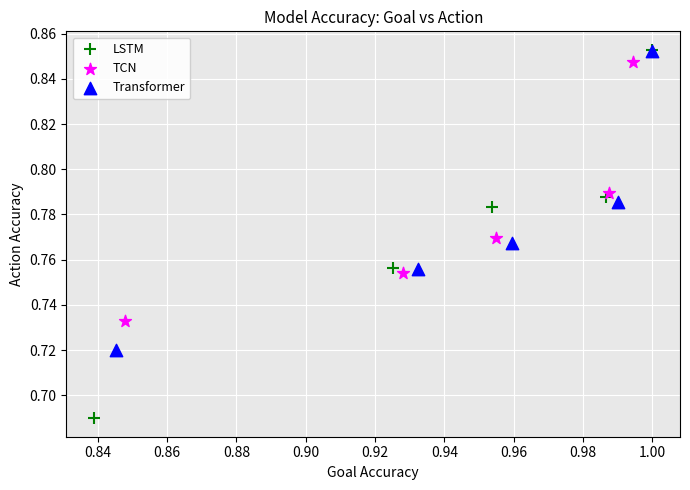

Which series has the widest spread of Y values?

LSTM